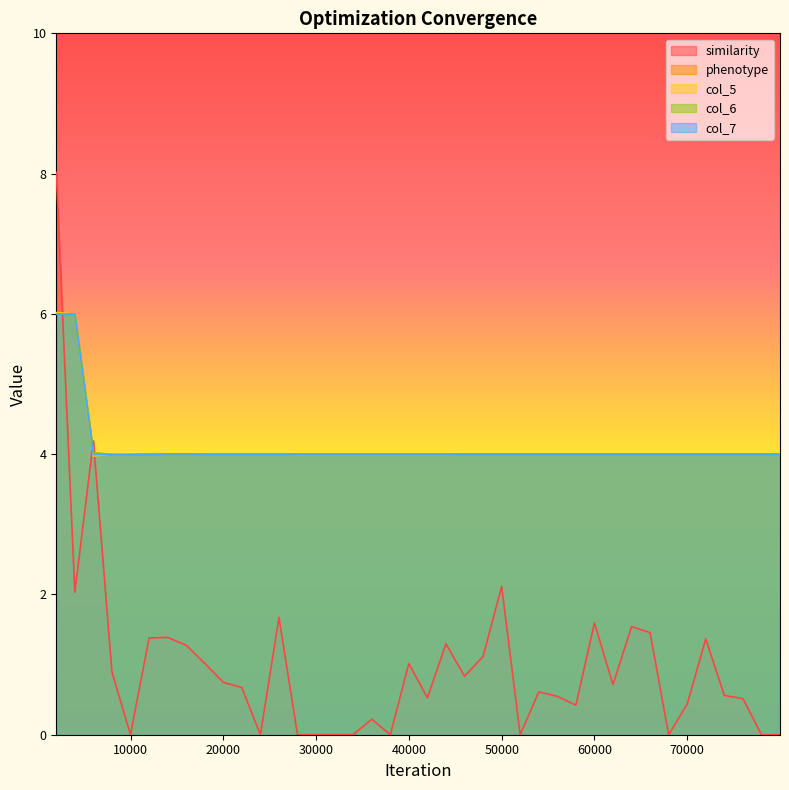

What value does the col_5 series have at 33998?

4.0